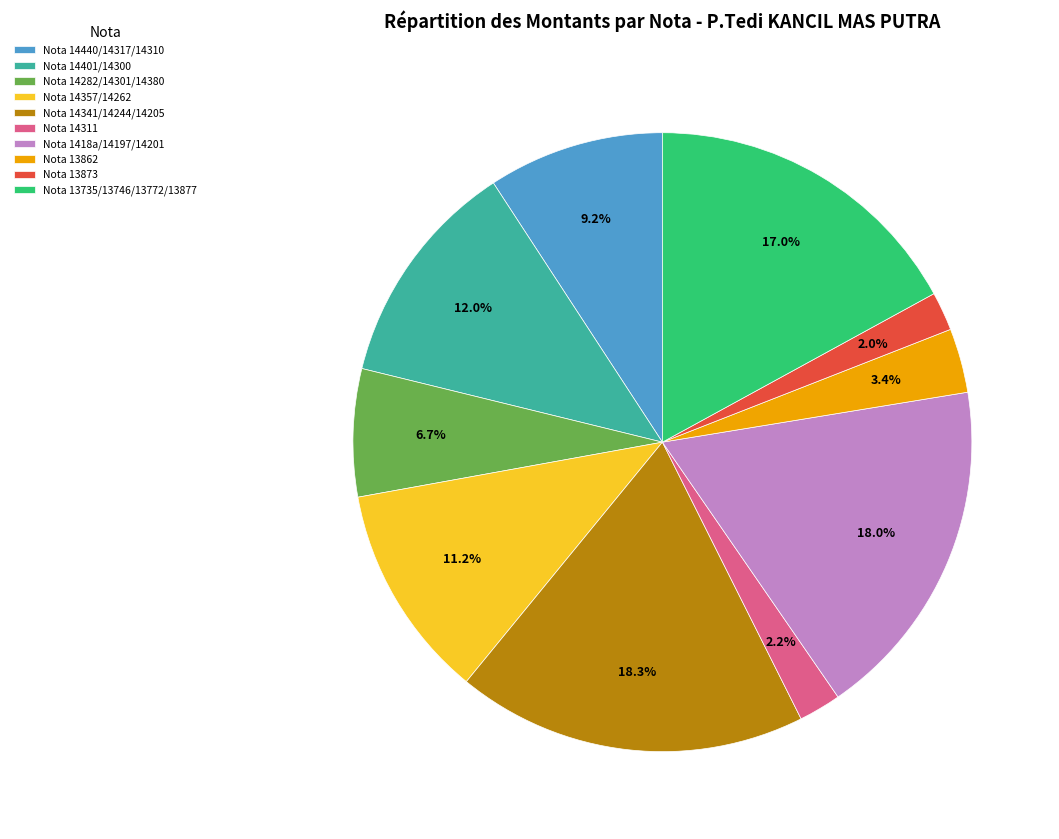

Does Nota 1418a/14197/14201 account for over 50% of the chart?

No